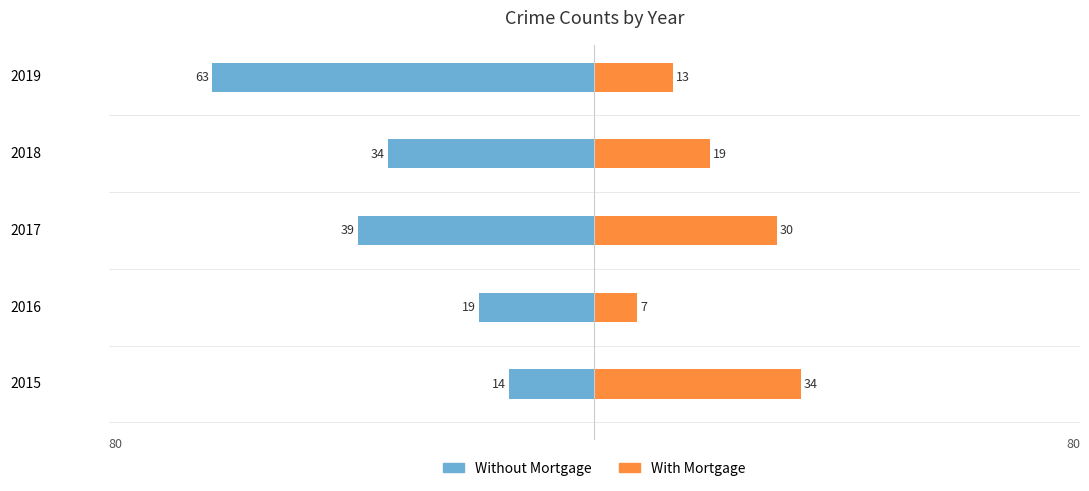

How many groups of bars are there?

5